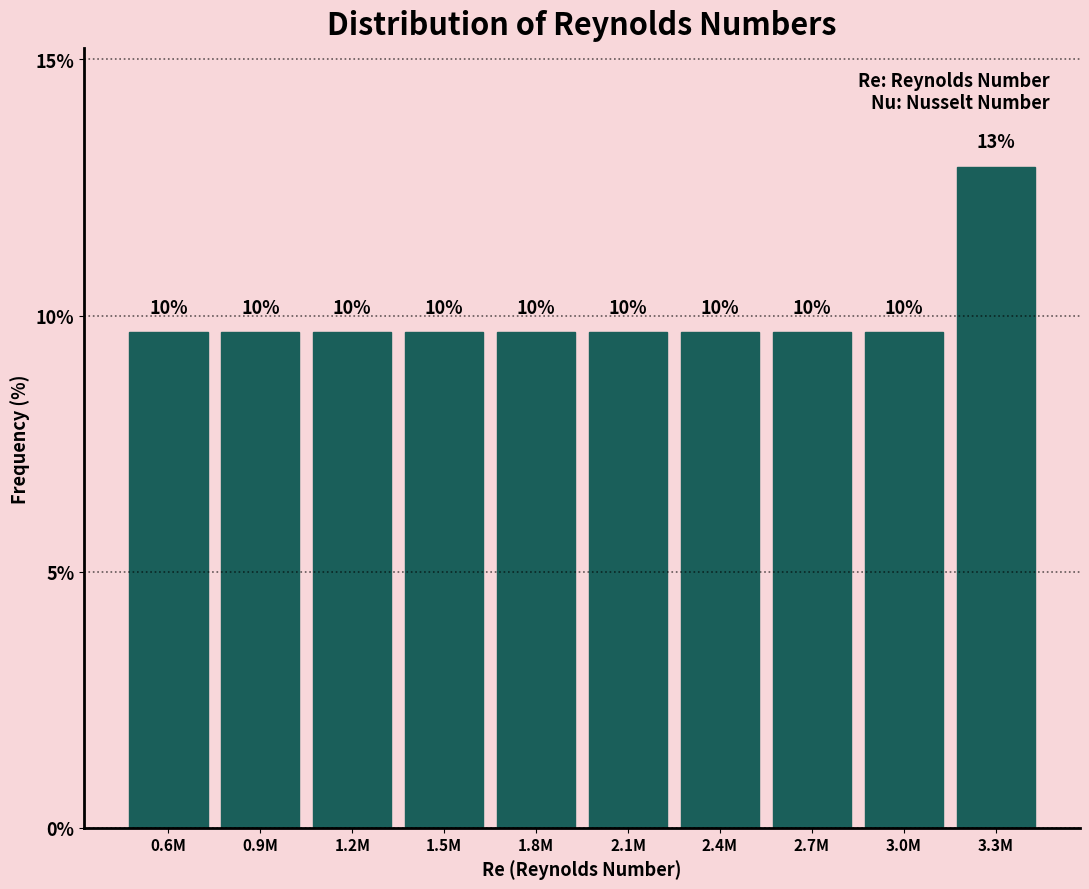

How many bars are there in total?

10